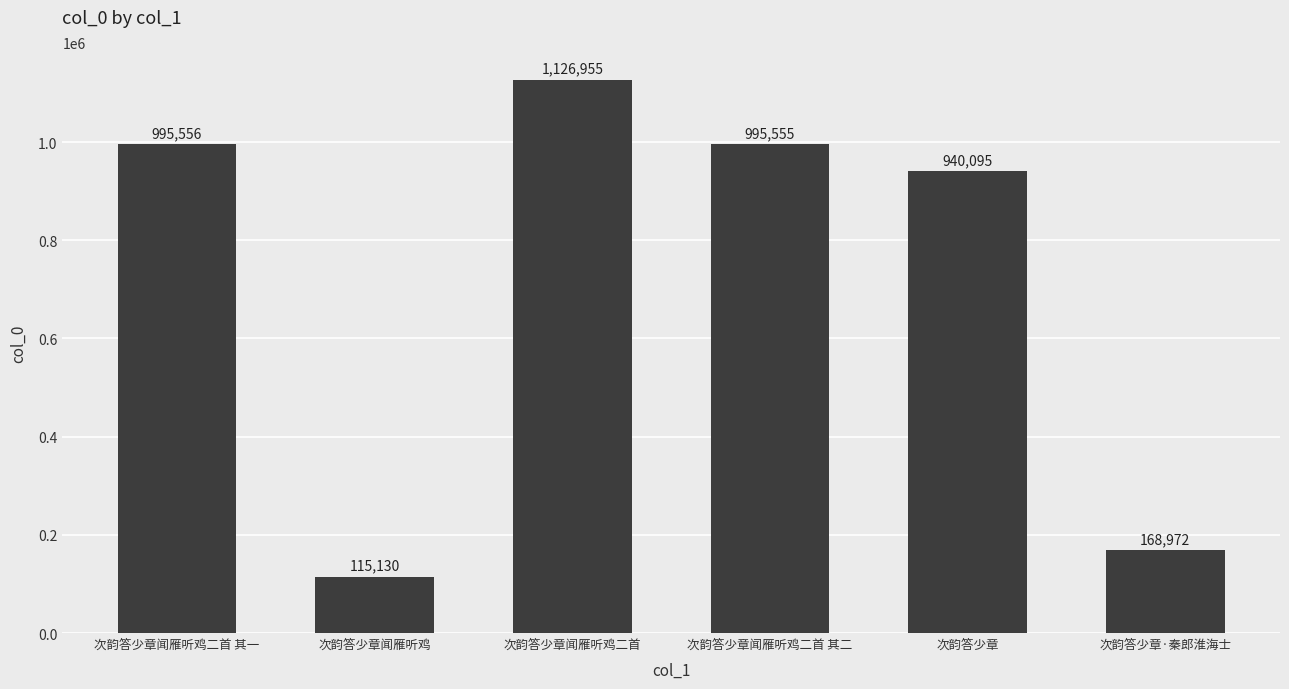

What is the label of the 4th bar from the left?

次韵答少章闻雁听鸡二首 其二